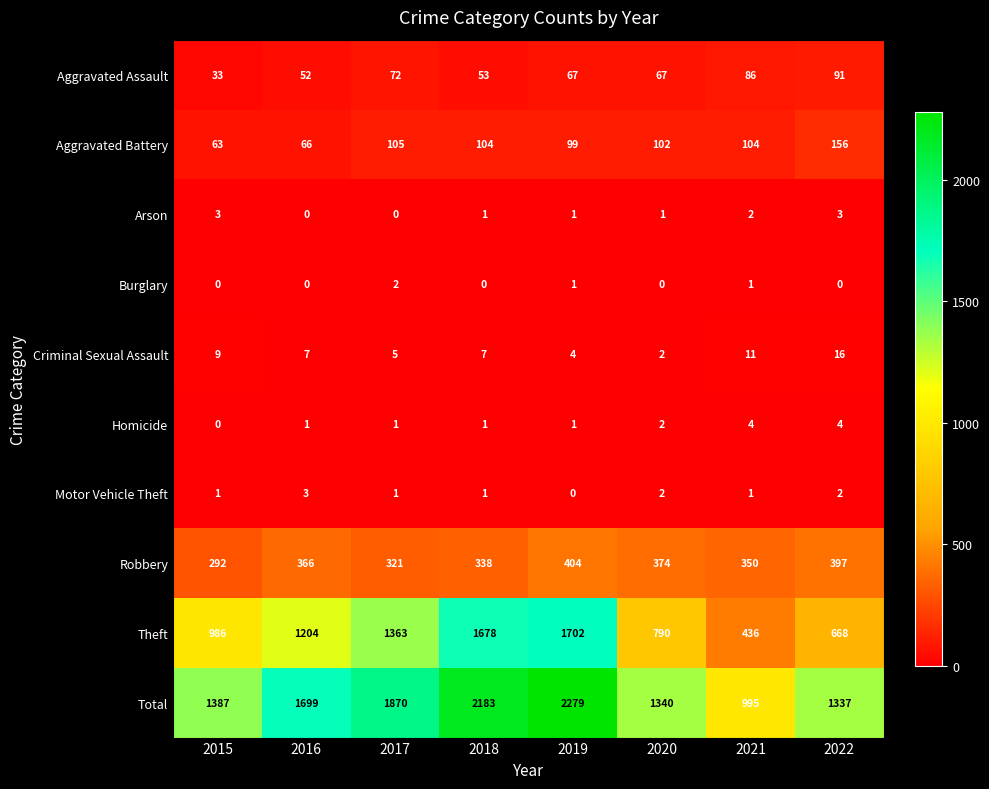

Count the number of data series in this chart.

10